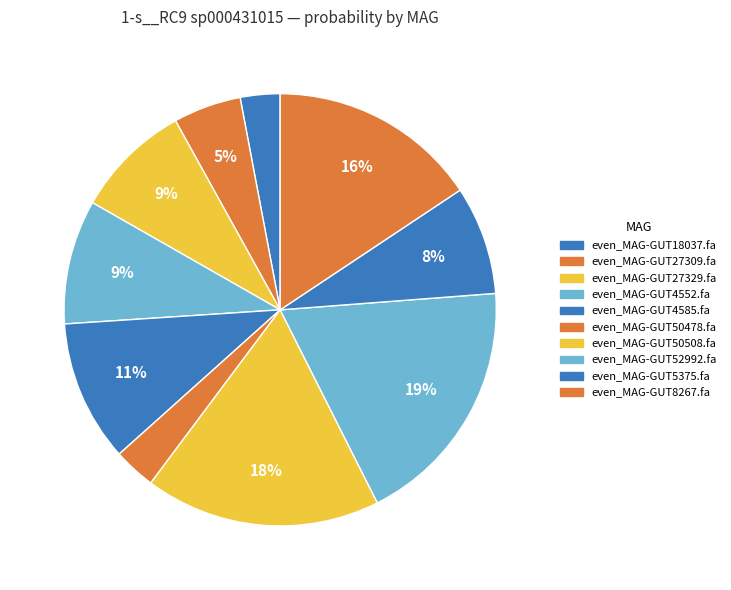

What is the largest slice in the pie chart?

even_MAG-GUT52992.fa